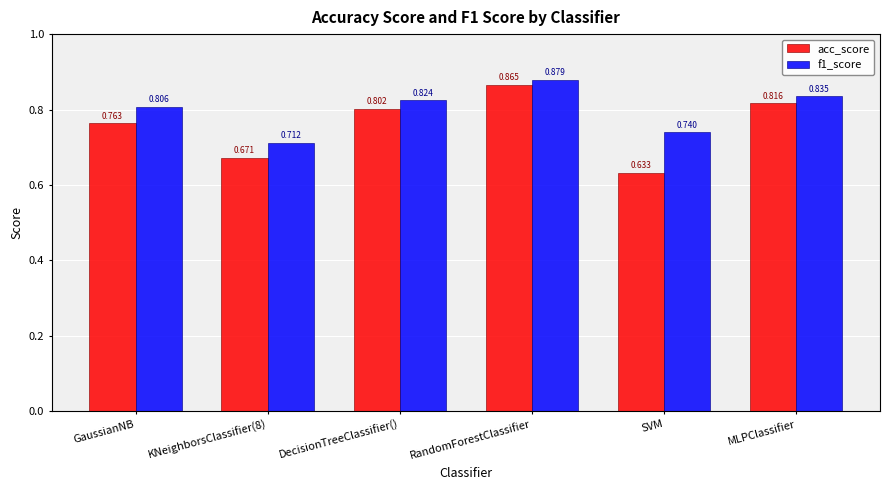

Count the acc_score values in the range 0 to 1.

6